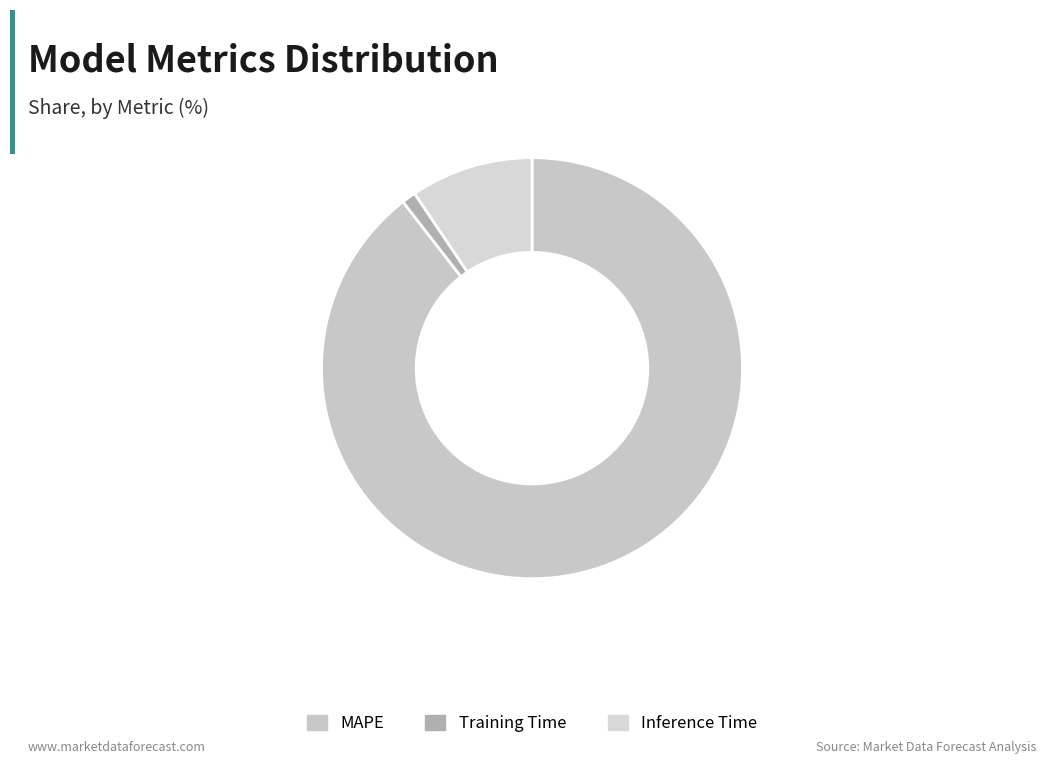

True or false: MAPE accounts for 89% of the total.

True